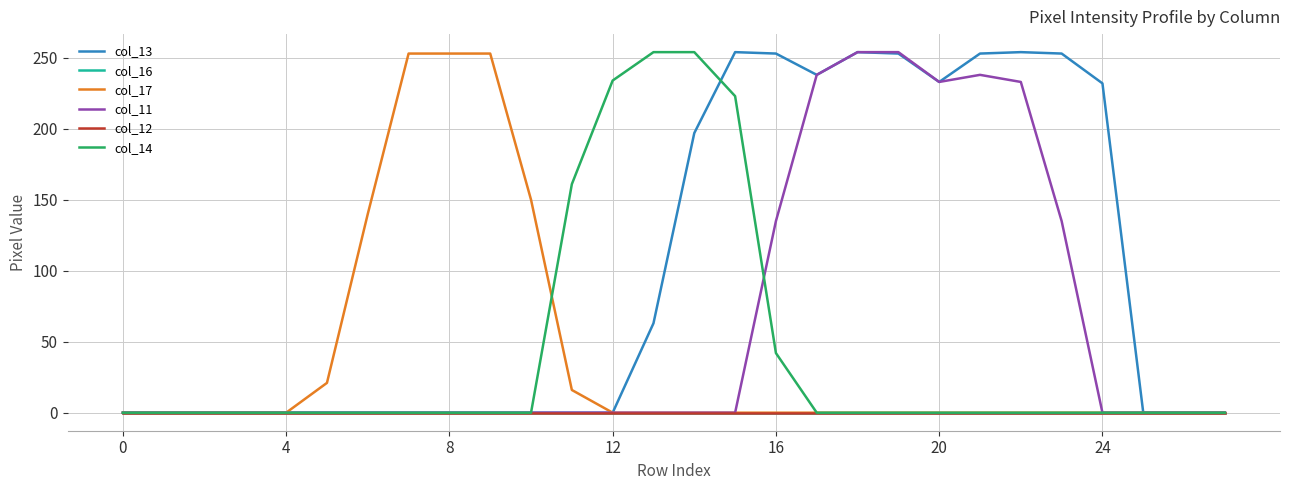

Does the chart display data point markers on the line(s)?

No